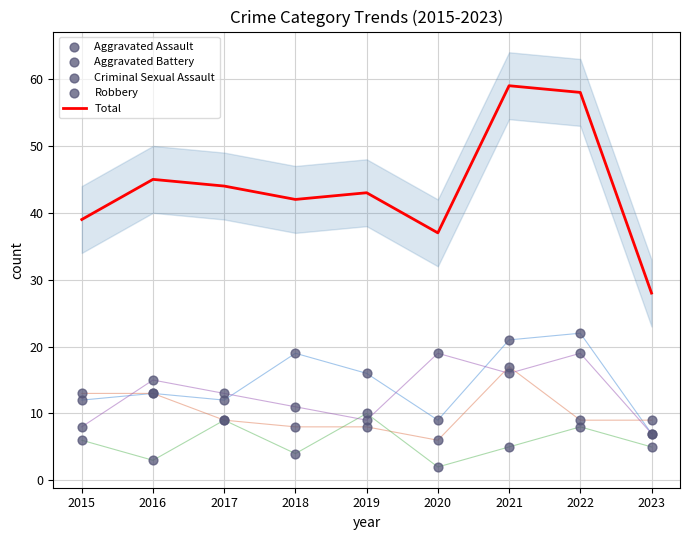

Which series contains the highest Y value?

Total